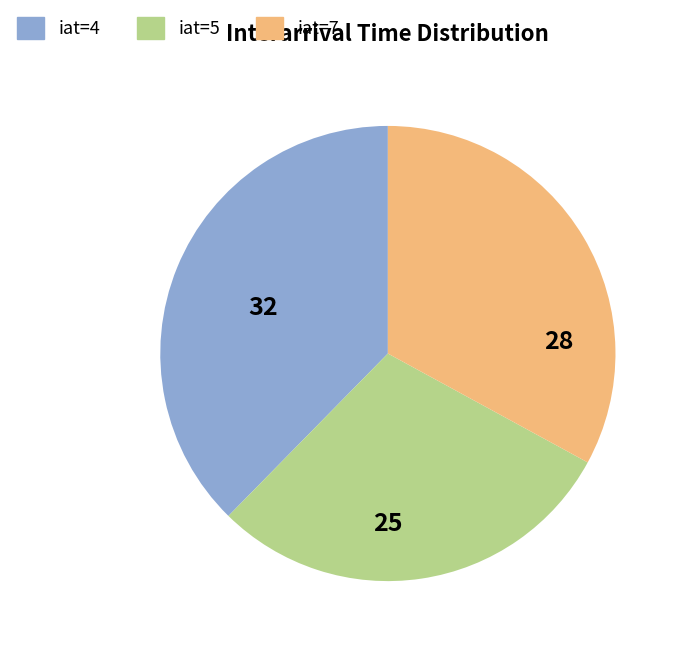

Approximately how many times larger is the value at iat=4 compared to iat=7?

1.1